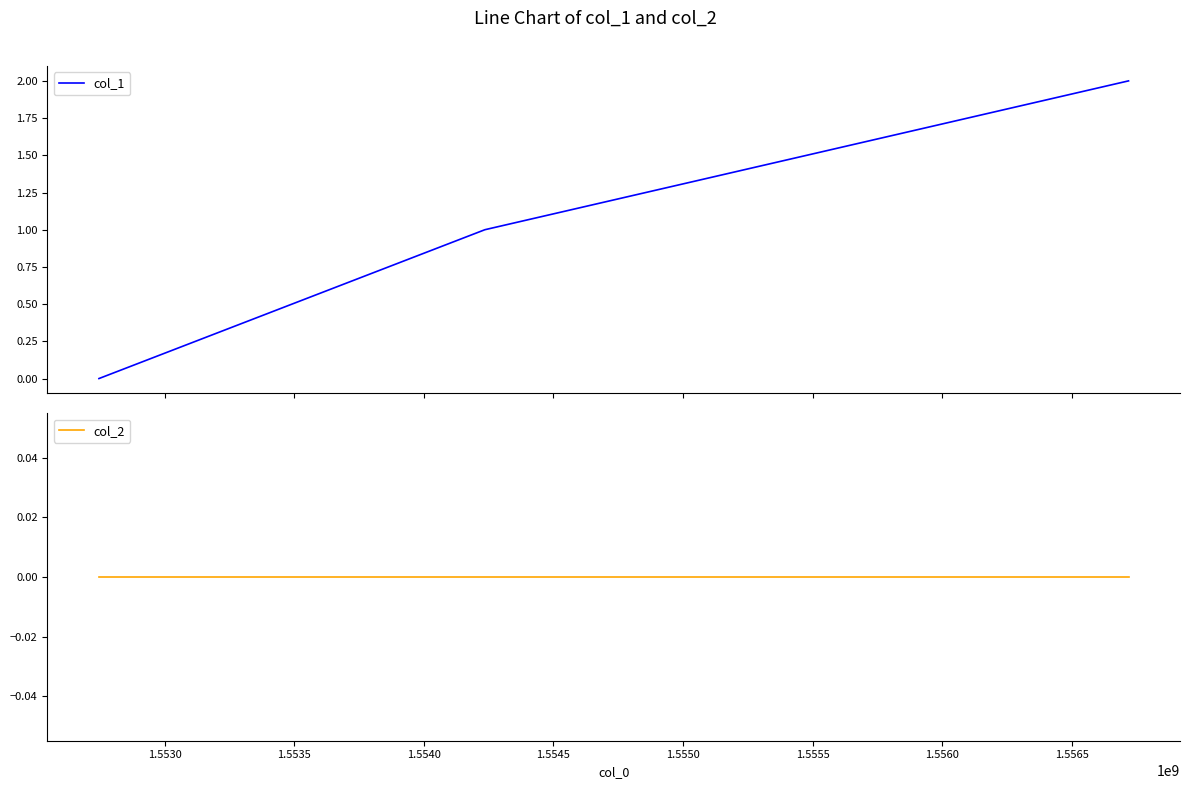

Does the chart display data point markers on the line(s)?

No